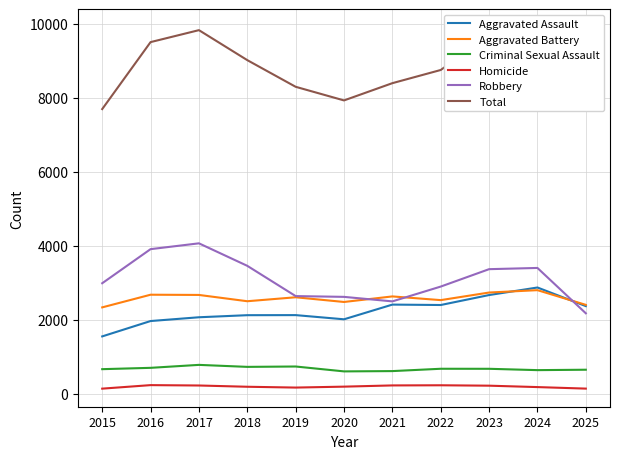

What is the minimum value shown in the chart?

143